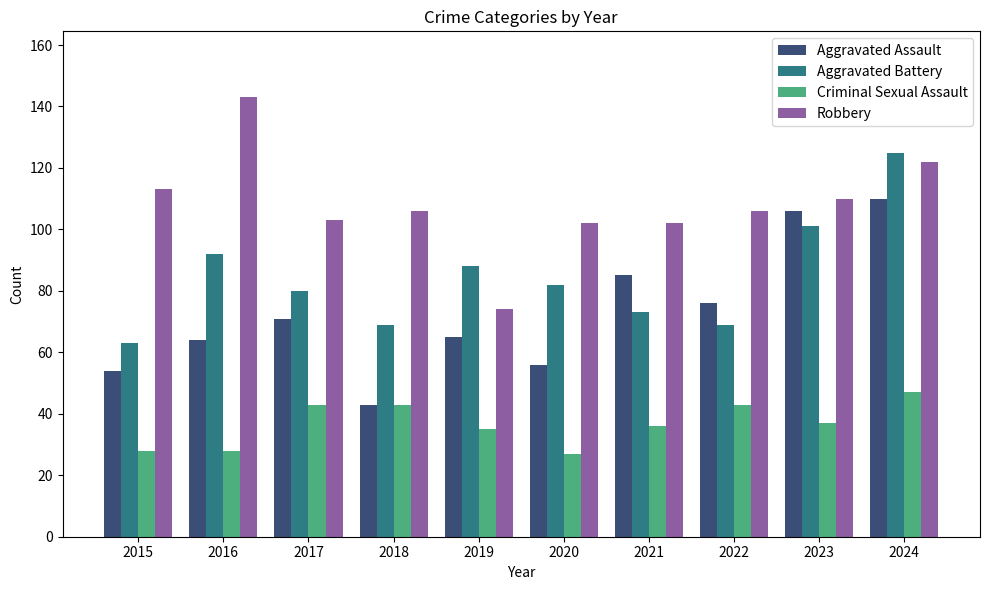

Reading right to left, what are all the values shown in this chart?

Aggravated Assault: 2024=110	2023=106	2022=76	2021=85	2020=56	2019=65	2018=43	2017=71	2016=64	2015=54
Aggravated Battery: 2024=125	2023=101	2022=69	2021=73	2020=82	2019=88	2018=69	2017=80	2016=92	2015=63
Criminal Sexual Assault: 2024=47	2023=37	2022=43	2021=36	2020=27	2019=35	2018=43	2017=43	2016=28	2015=28
Robbery: 2024=122	2023=110	2022=106	2021=102	2020=102	2019=74	2018=106	2017=103	2016=143	2015=113